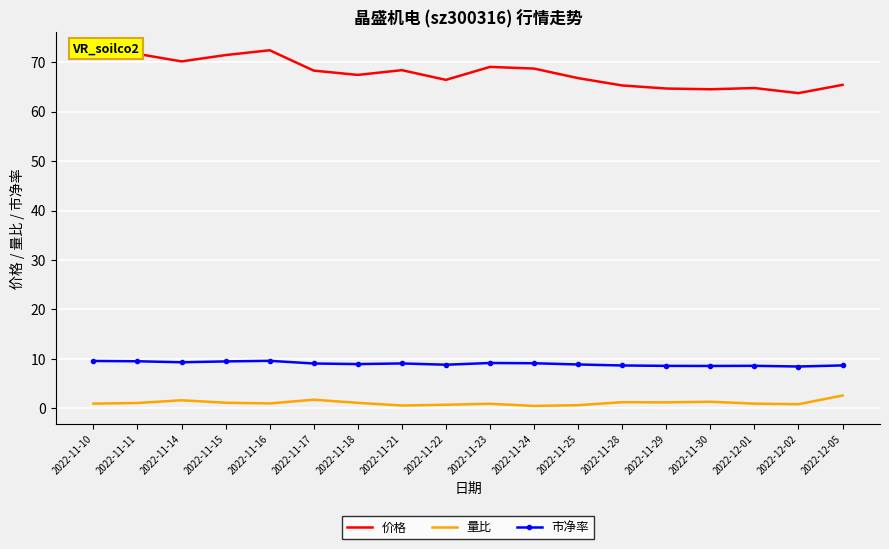

What position from the left is 2022-11-14?

3